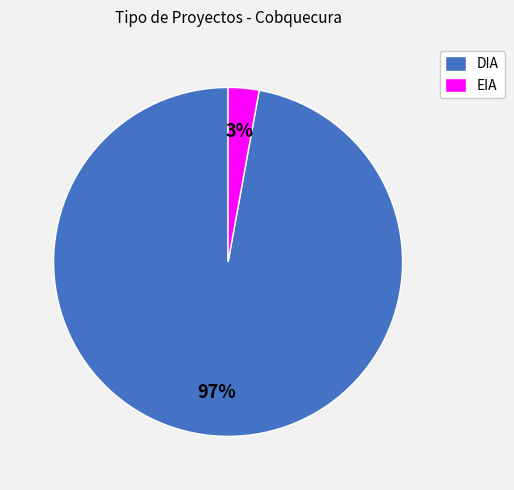

To the nearest percent, what is the difference between the largest and smallest slice percentages?

94%